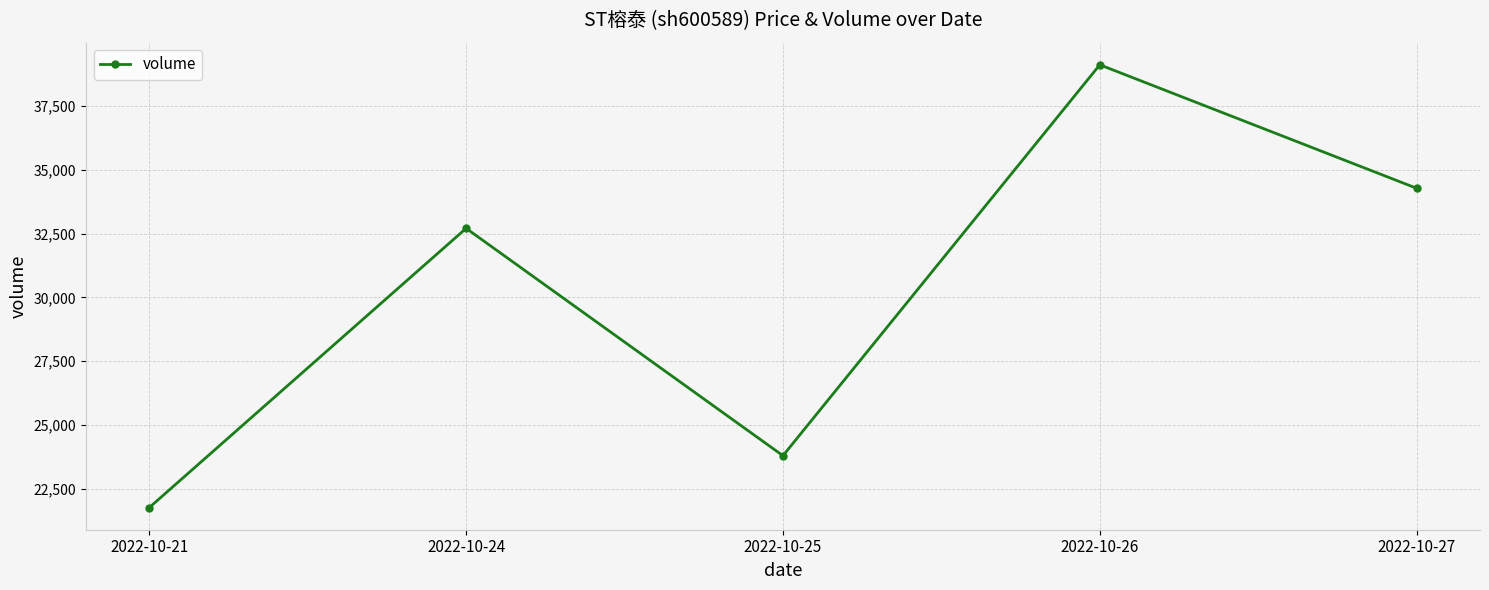

At which category does the chart reach its minimum across all series?

2022-10-21